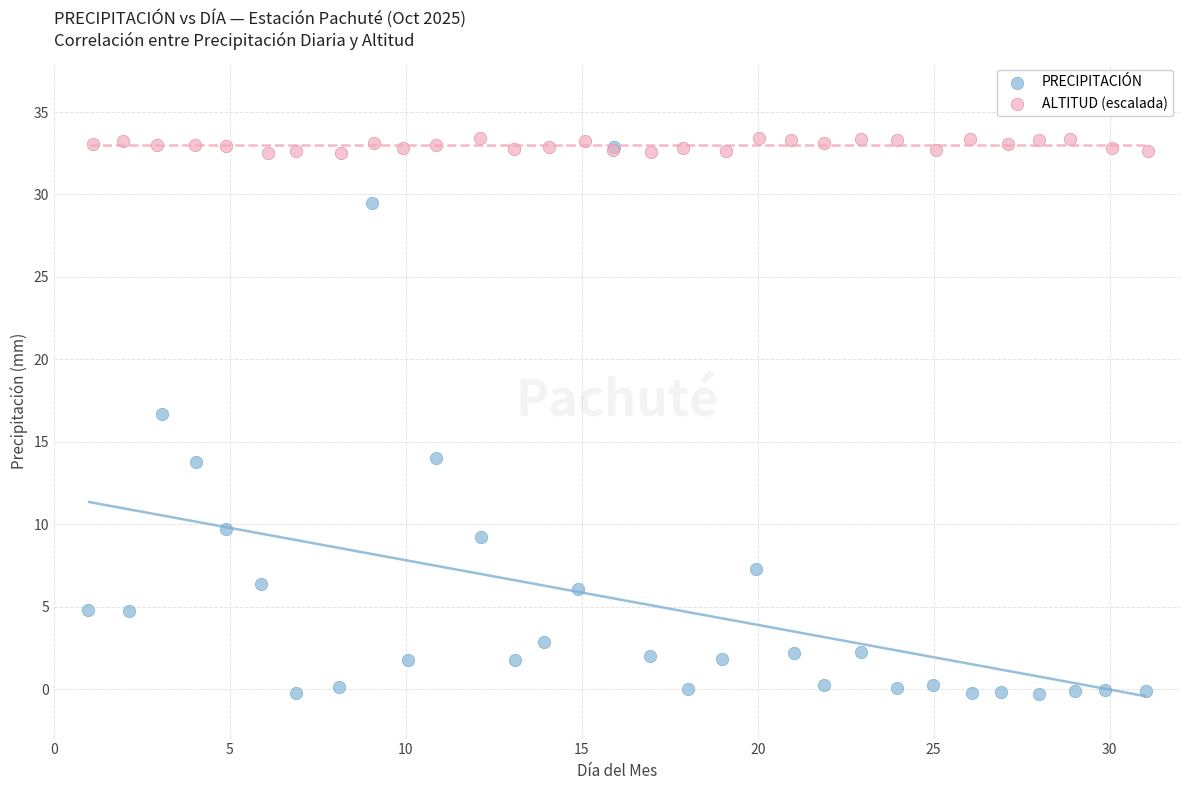

Which series reaches the minimum Y coordinate?

PRECIPITACIÓN